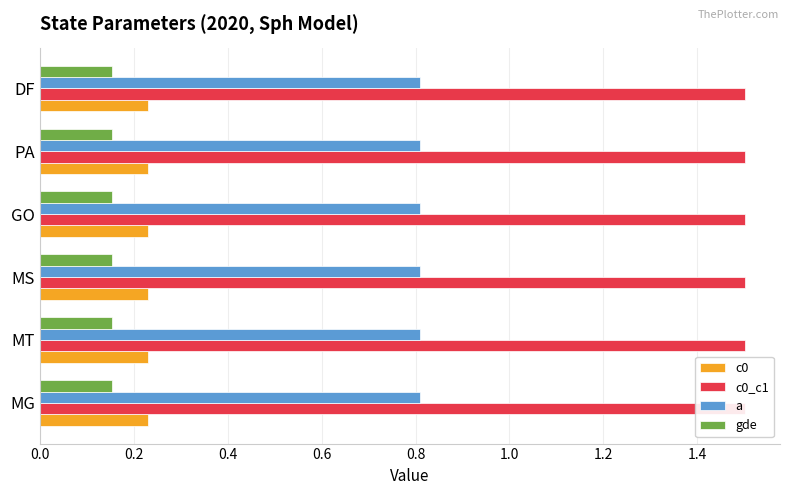

At which category is the sum across all series the highest?

MG